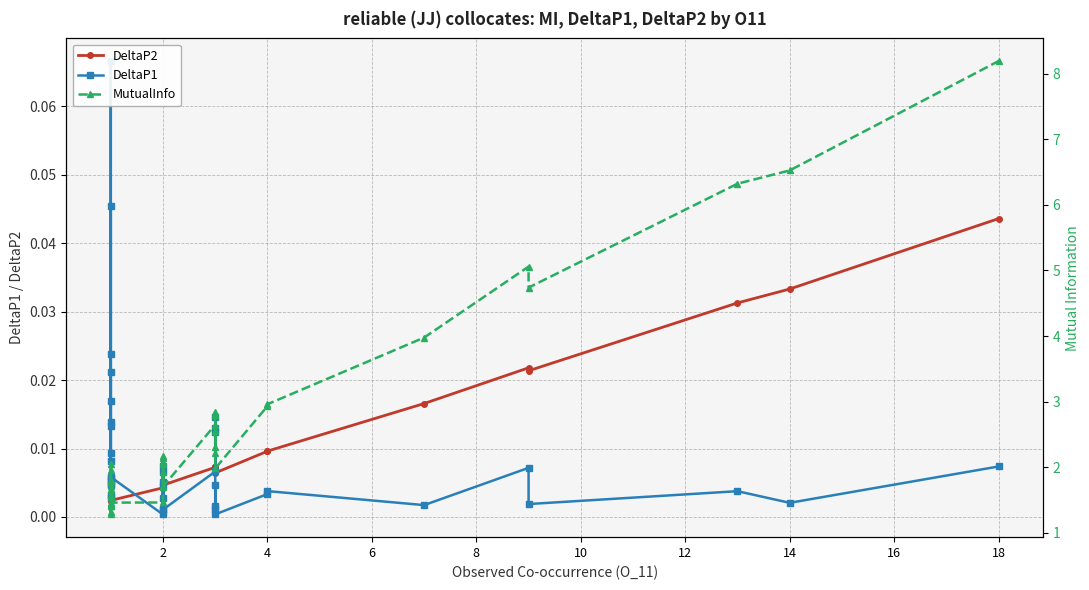

Does the chart have visible grid lines?

Yes